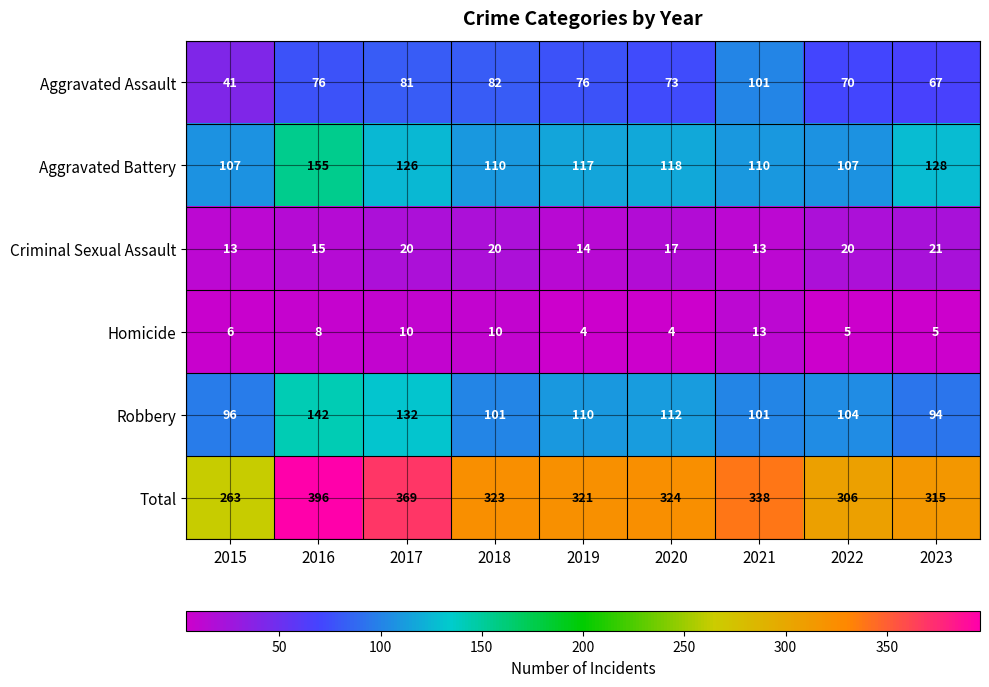

Which series has the widest spread of values?

Total